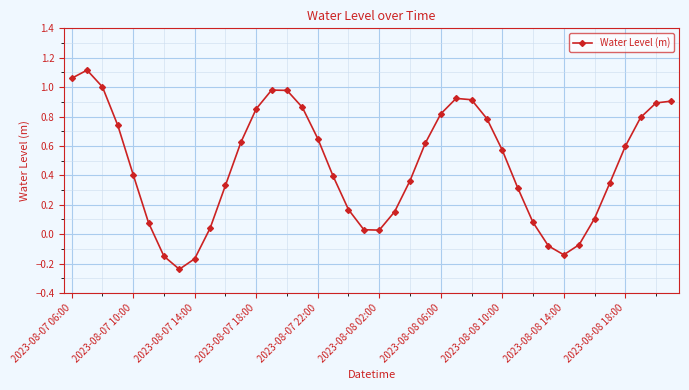

What is the difference between the second highest and minimum values?

1.3